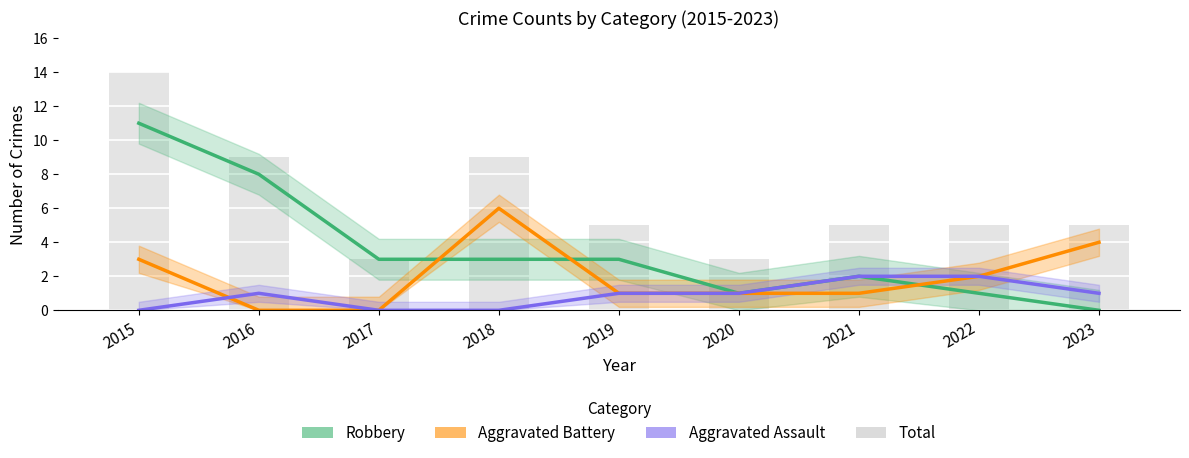

True or false: Aggravated Battery has a value of 2 at 2022.

True